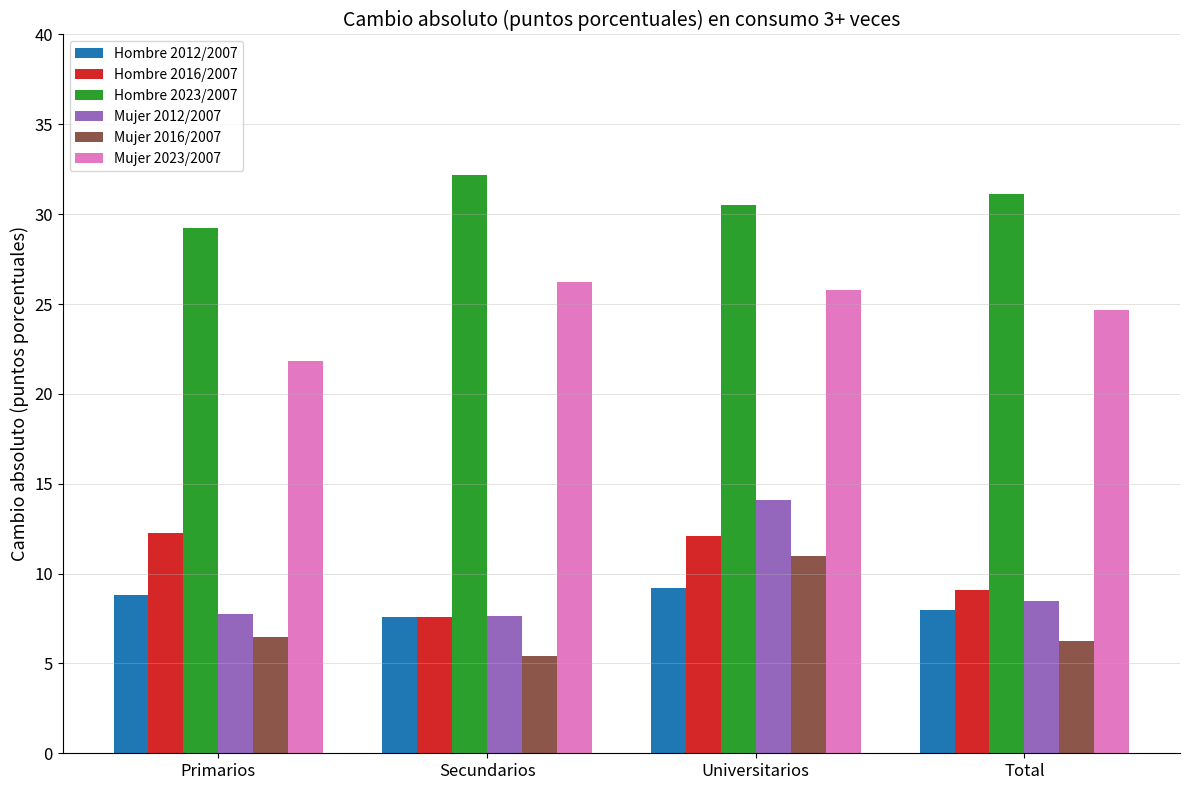

Where is Mujer 2023/2007 nearest to the value 24?

Total